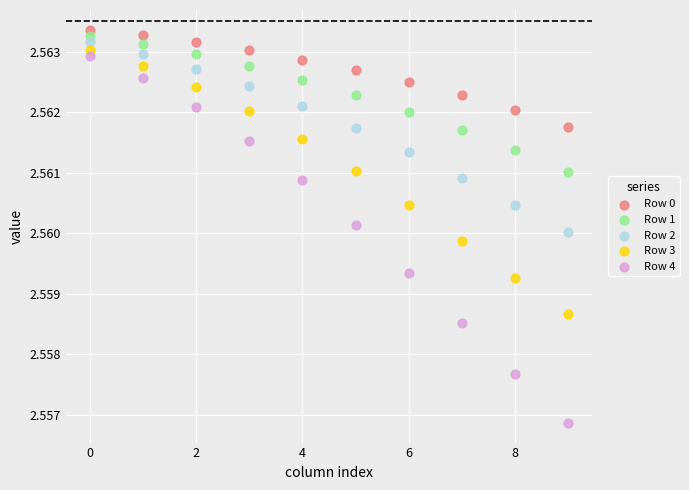

Which series has the largest Y range (max minus min)?

Row 4